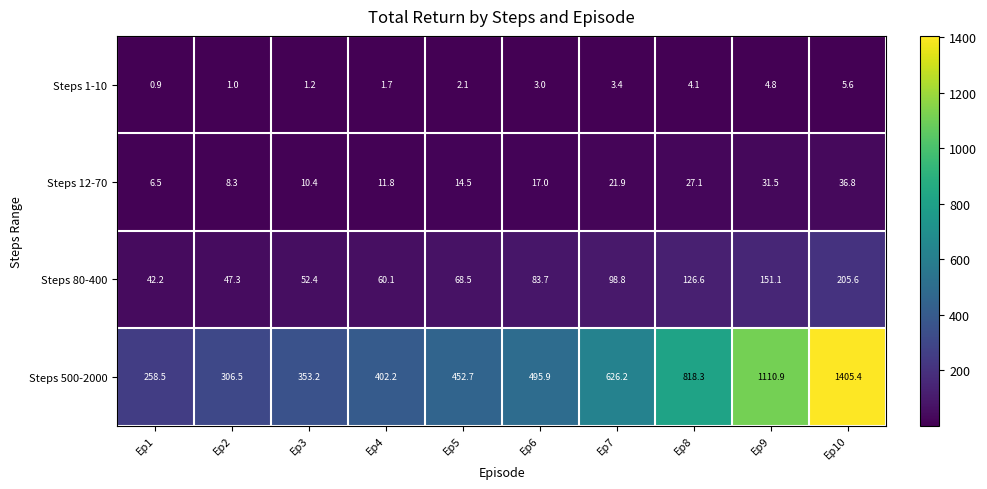

Between Ep4 and Ep6, which series saw the biggest shift?

Steps 500-2000